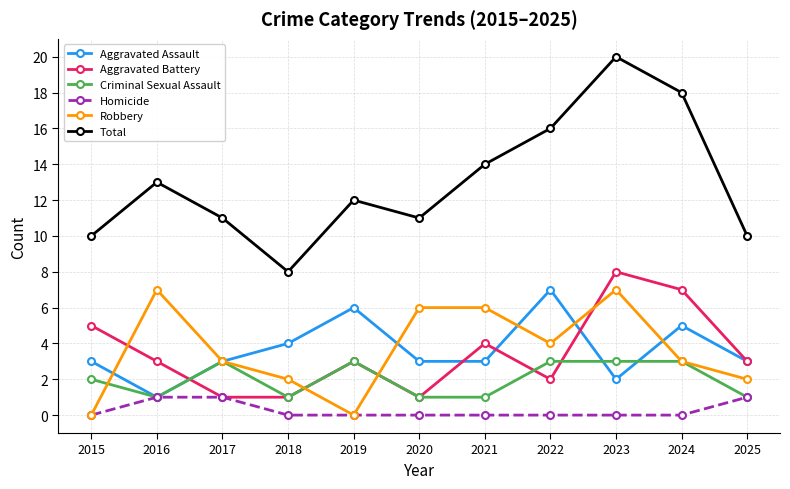

True or false: Total and Aggravated Assault intersect in this chart.

False